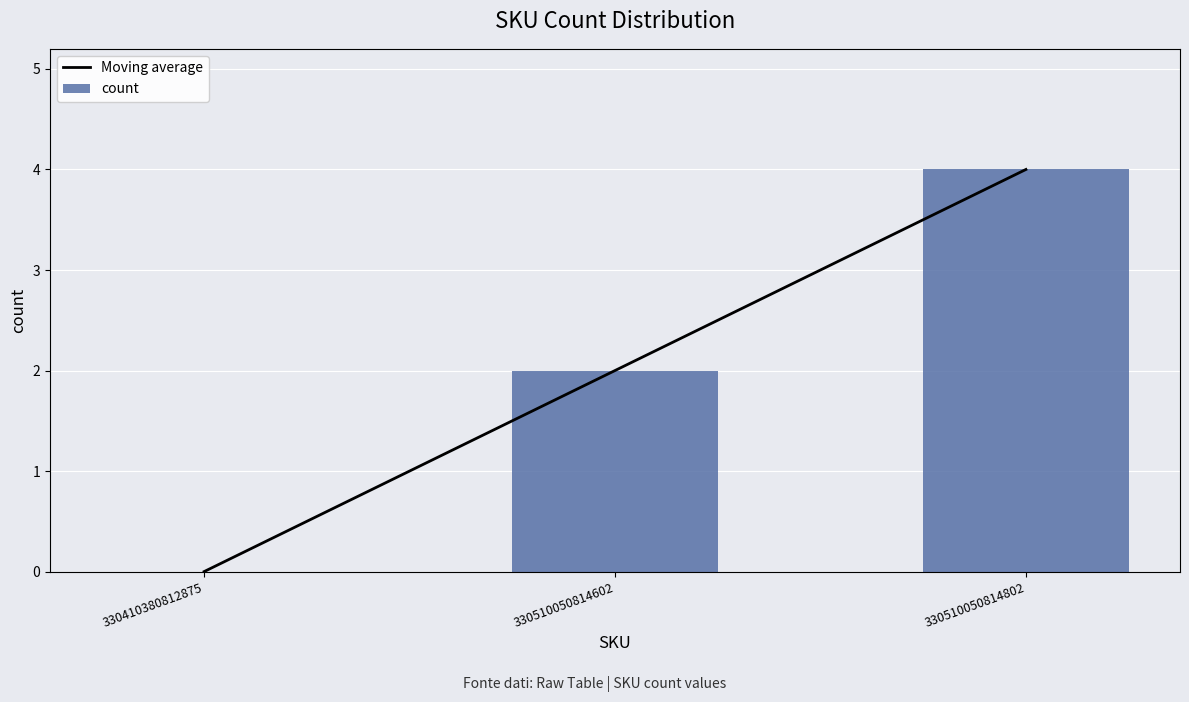

What is the difference between the count values at 330410380812875 and 330510050814802?

4